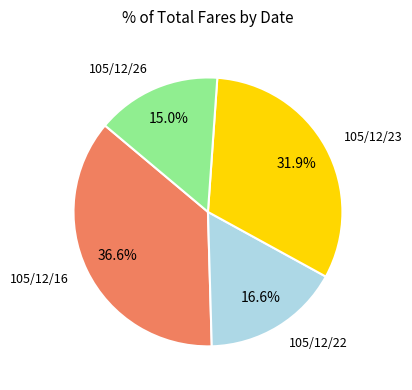

How many slices are in this pie chart?

4